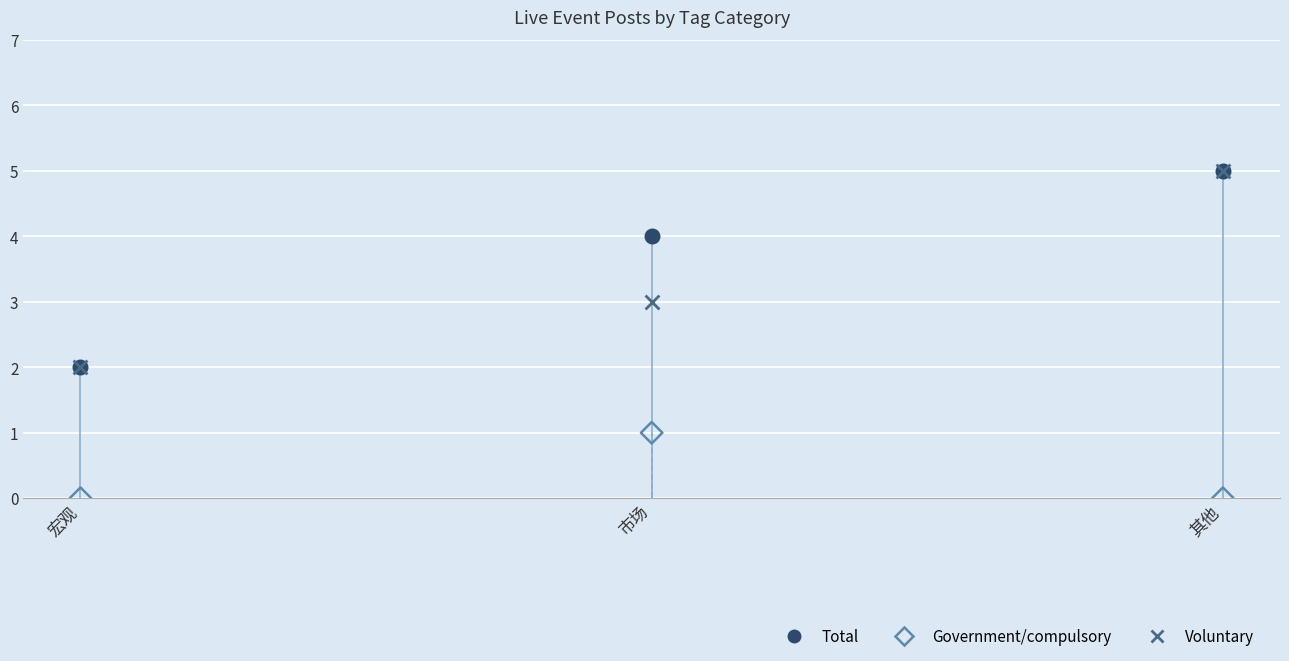

Which series has the largest Y range (max minus min)?

Total